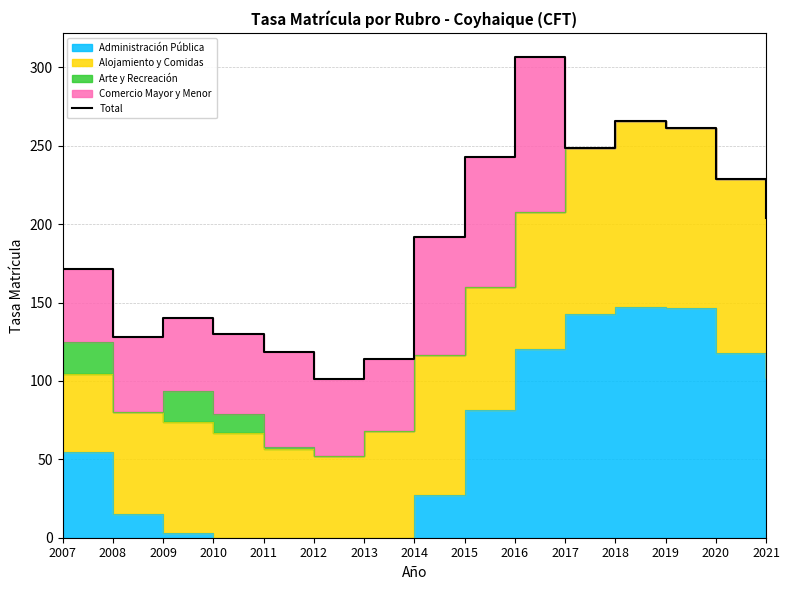

How many interior local peaks (higher than both neighbors) does the data have?

3